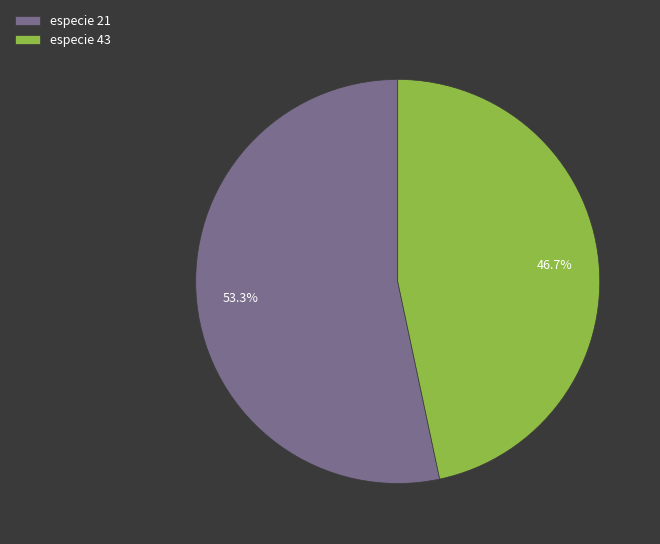

What is the ratio of the value at especie 43 to the value at especie 21?

0.9